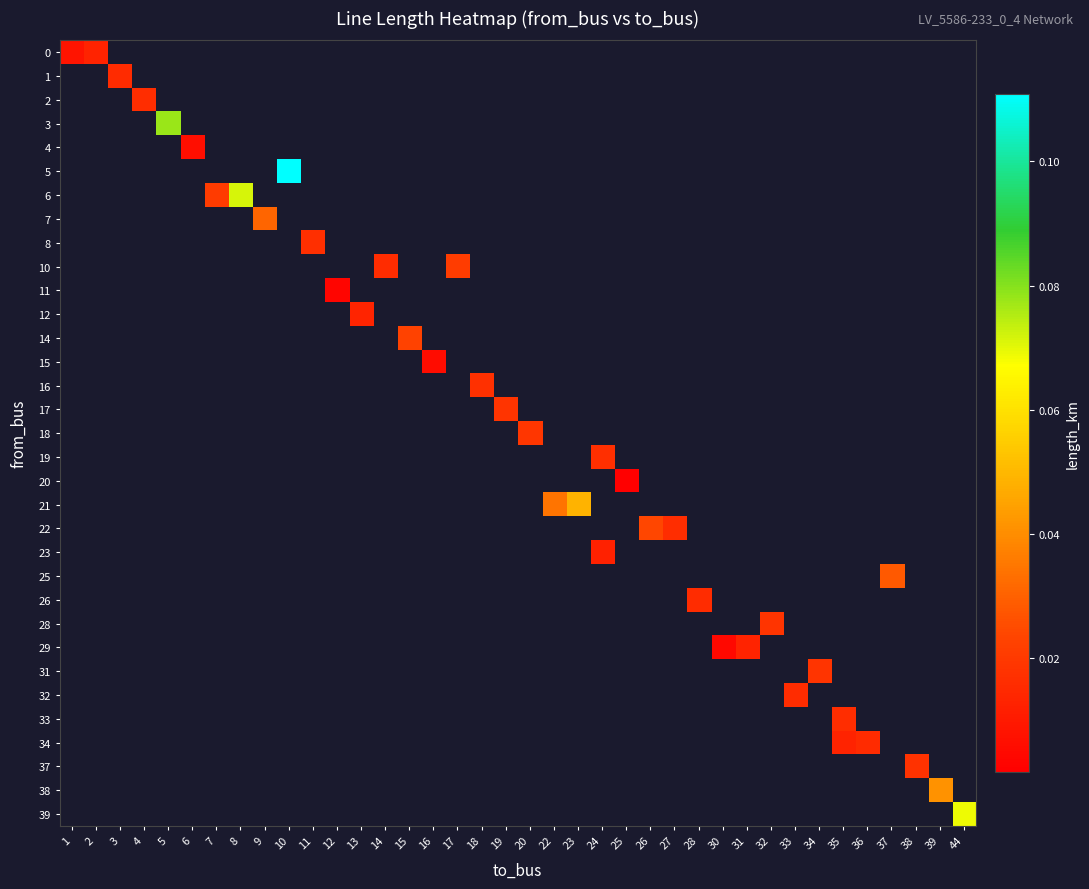

Is the value of 11 at 16 greater than the value of 38 at 19?

No